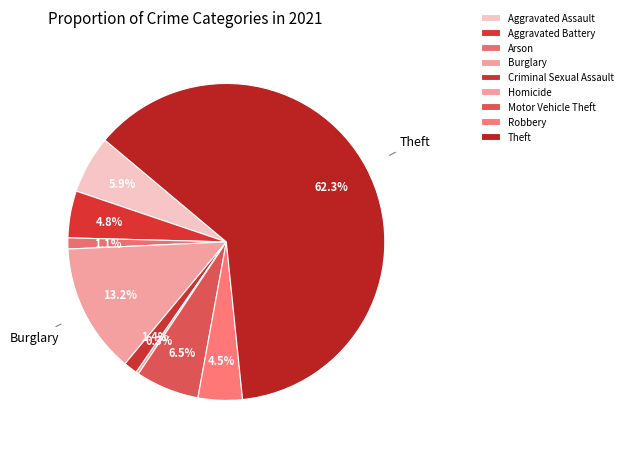

Does Theft represent more than half of the total?

Yes